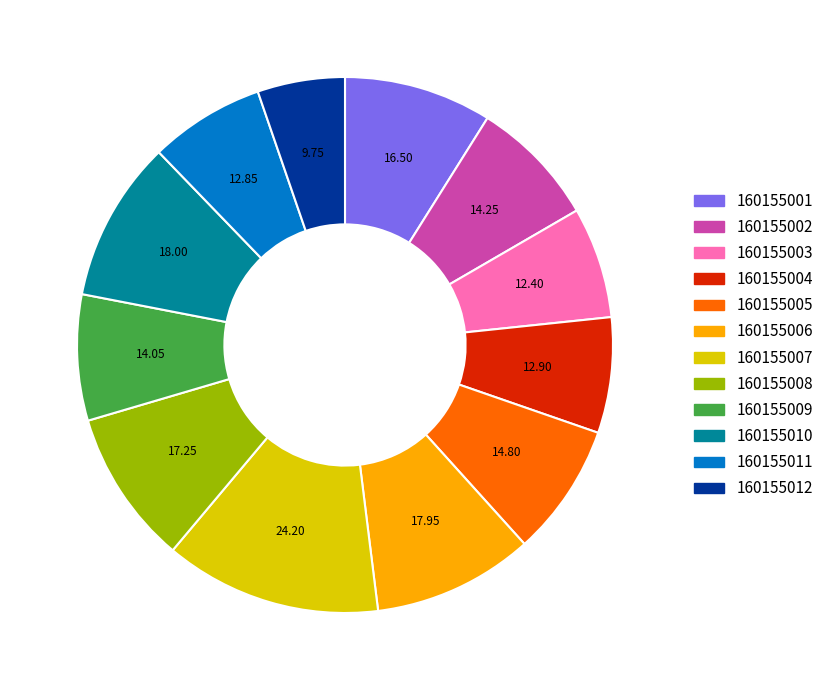

Is there any slice that represents more than half of the pie?

No